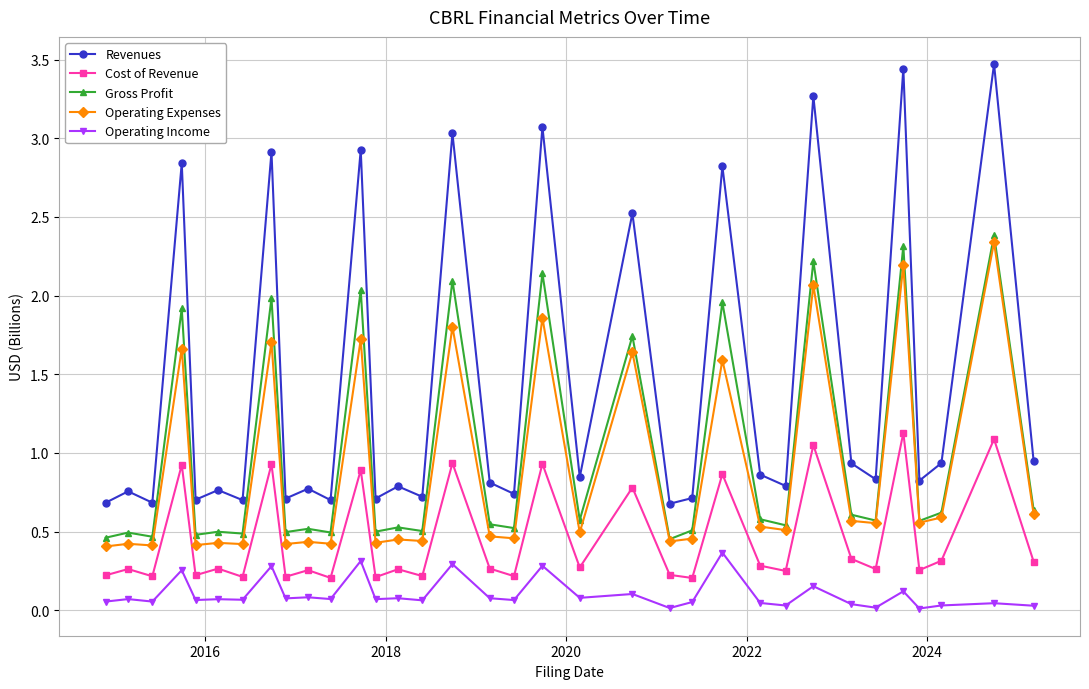

Which series has the largest range (max minus min)?

Revenues